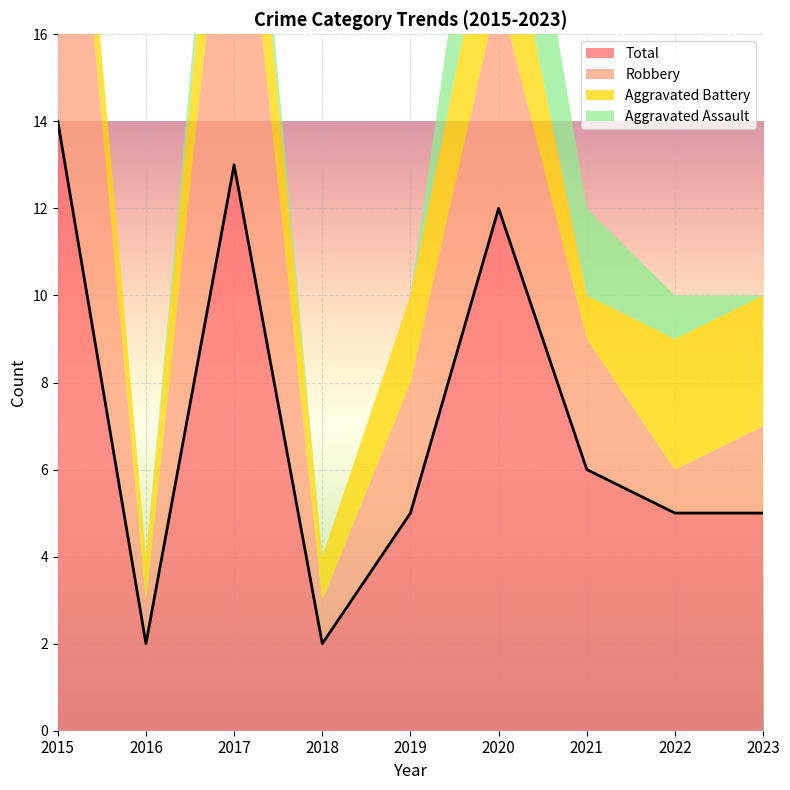

At which label does Total reach its minimum?

2016